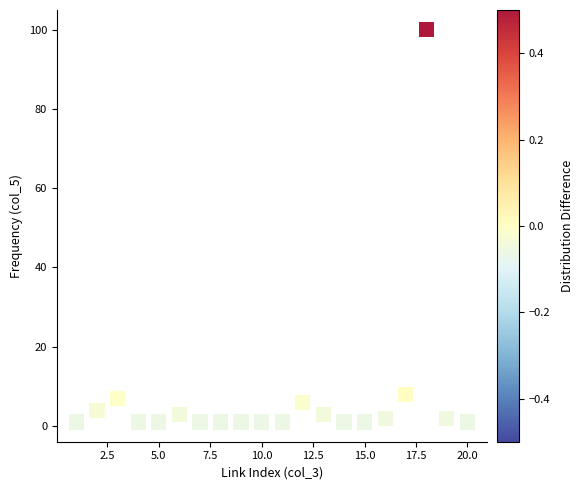

What is the range of X values (max minus min)?

19